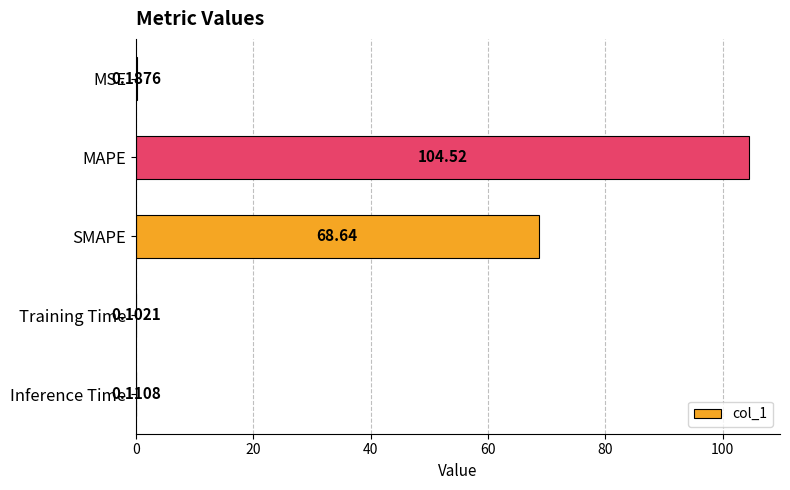

Which has a higher value, MSE or MAPE?

MAPE